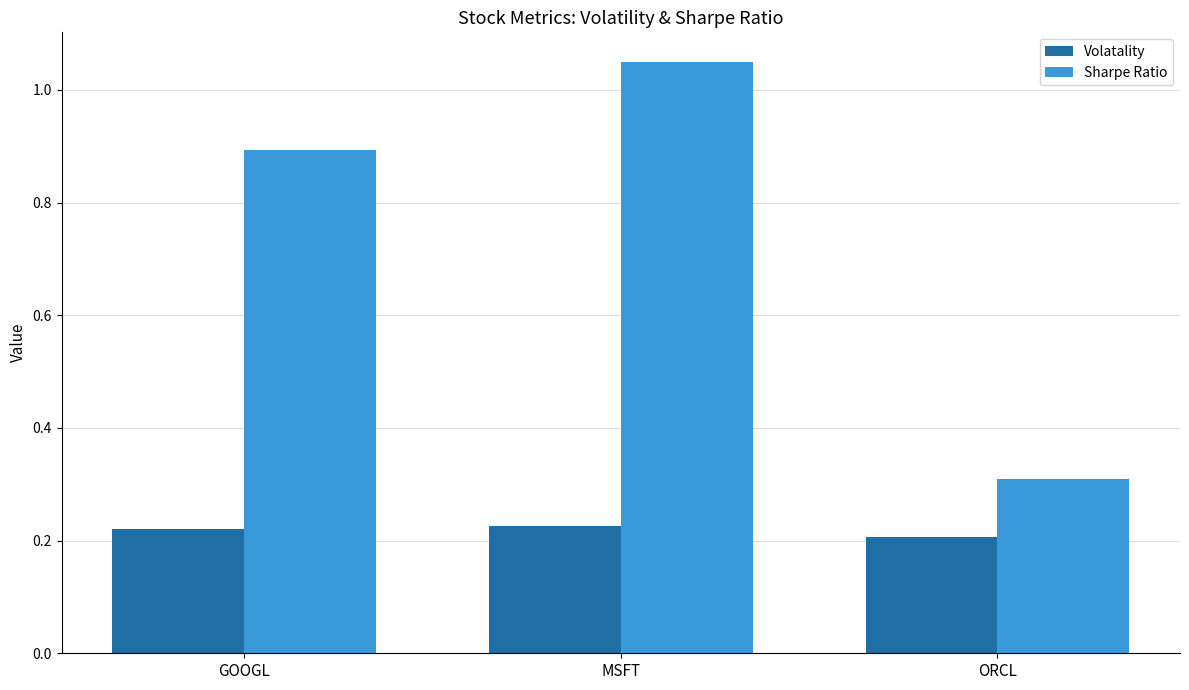

Is the value of Volatality at ORCL greater than the value of Sharpe Ratio at ORCL?

No